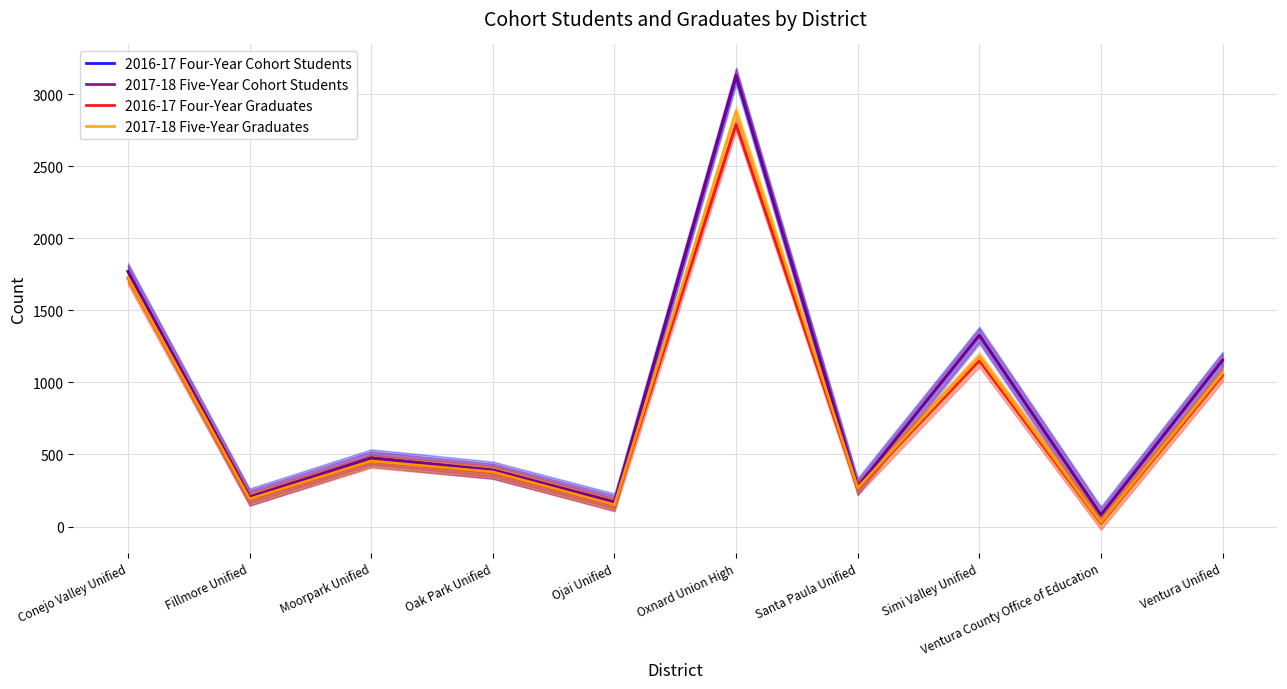

List the series in order of their peak value, lowest first.

2016-17 Four-Year Graduates, 2017-18 Five-Year Graduates, 2016-17 Four-Year Cohort Students, 2017-18 Five-Year Cohort Students